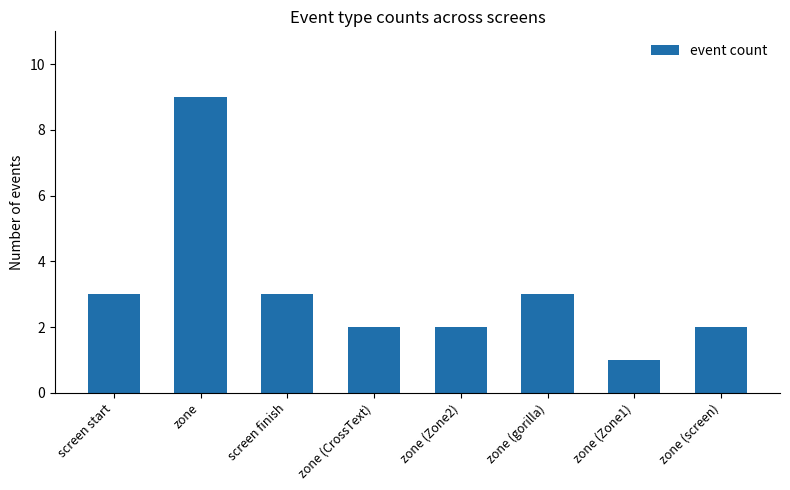

What is the value of the 2nd bar from the left?

9